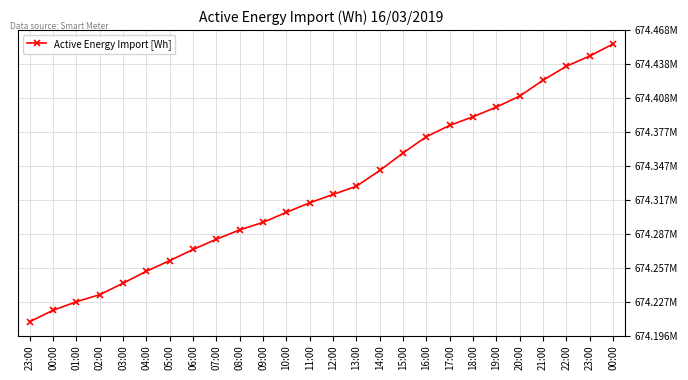

Is this an area chart (filled region under the line)?

No